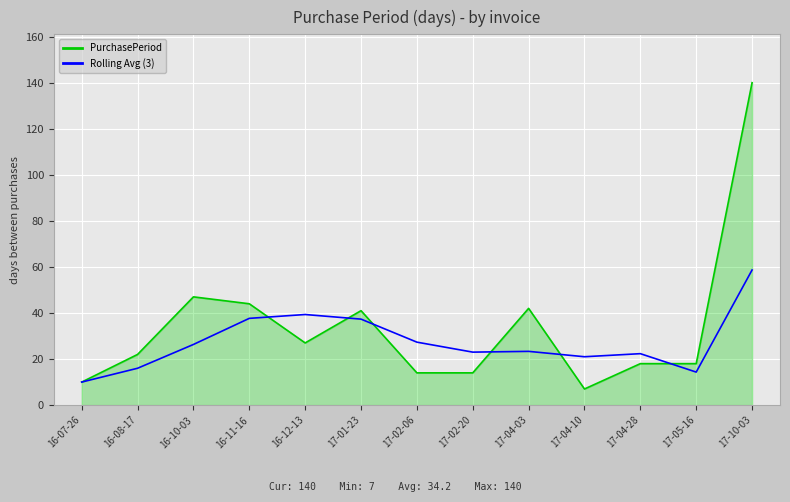

Rank the series by their average value, from lowest to highest.

Rolling Avg (3), PurchasePeriod